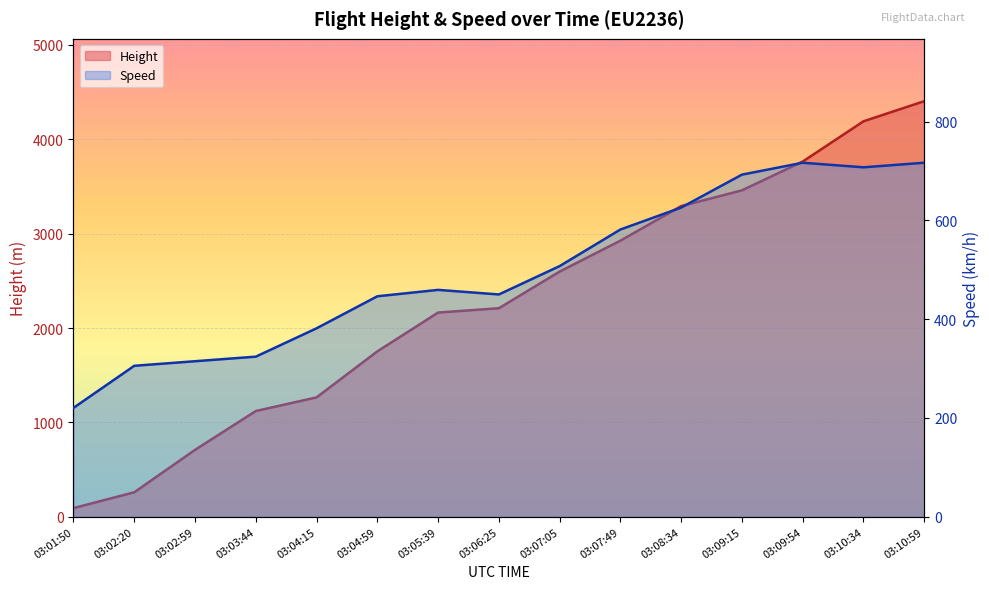

What is the average value of the Height series?

2280.4